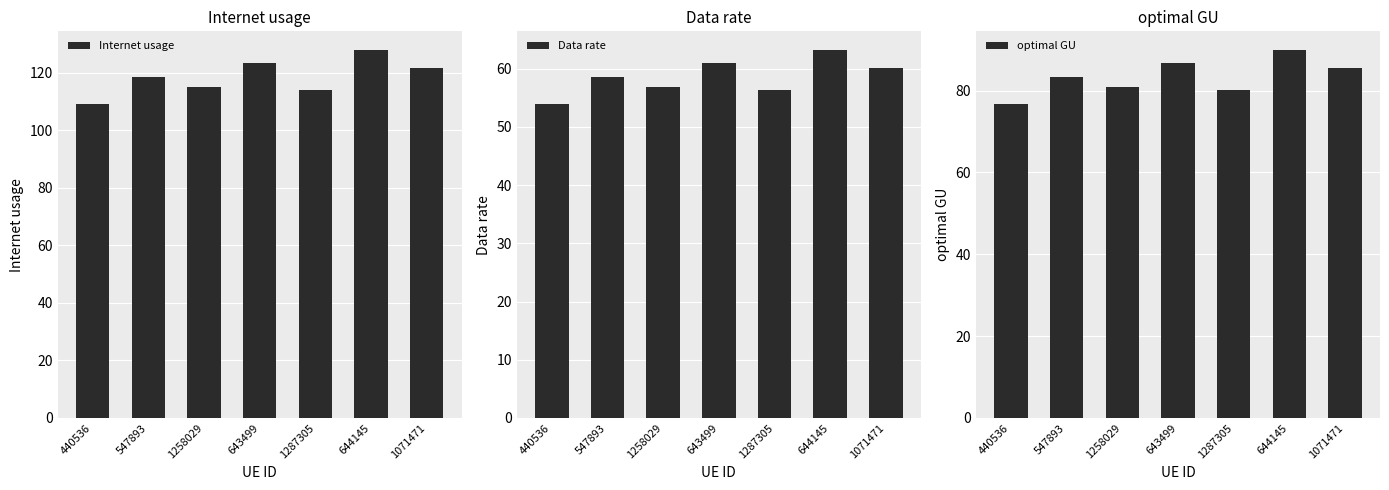

List the labels in order of optimal GU value, smallest first.

440536, 1287305, 1258029, 547893, 1071471, 643499, 644145